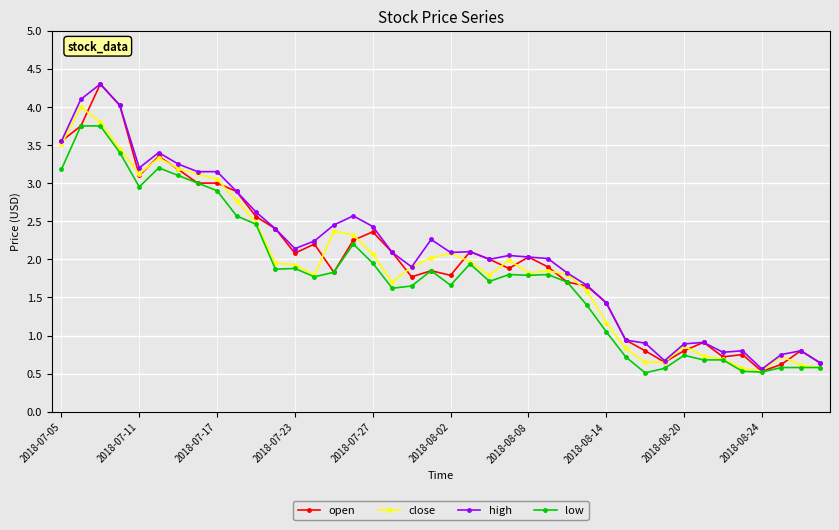

What is the minimum value shown in the chart?

0.5